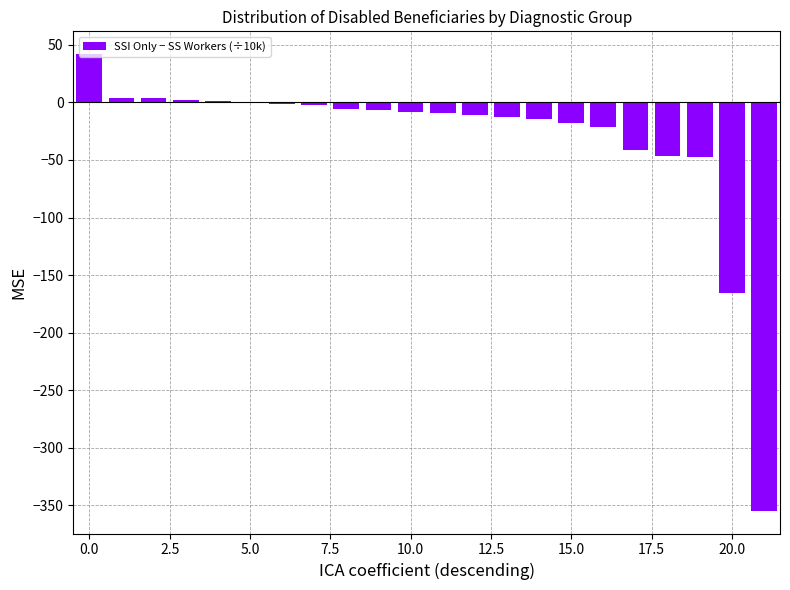

How many values exceed -8?

10